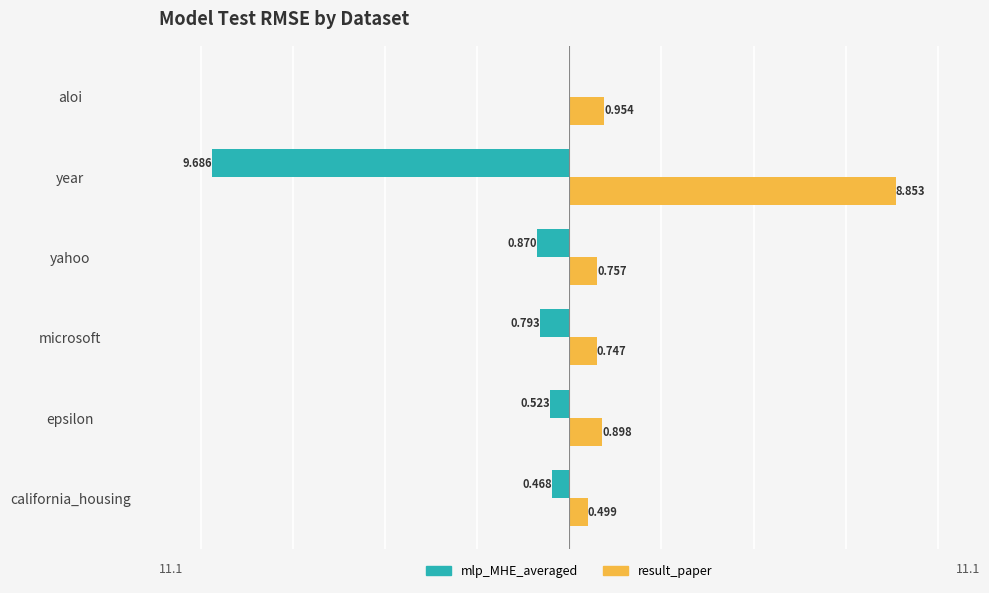

At which category is the sum across all series the highest?

aloi